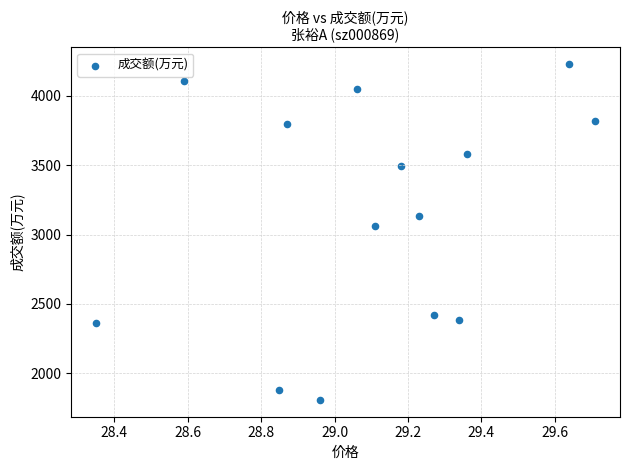

What Y value in the scatter plot is closest to 3017?

3062